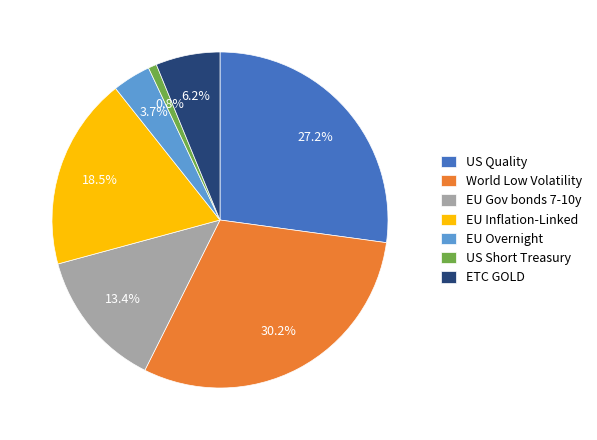

To the nearest percent, what is the difference between the largest and smallest slice percentages?

29%